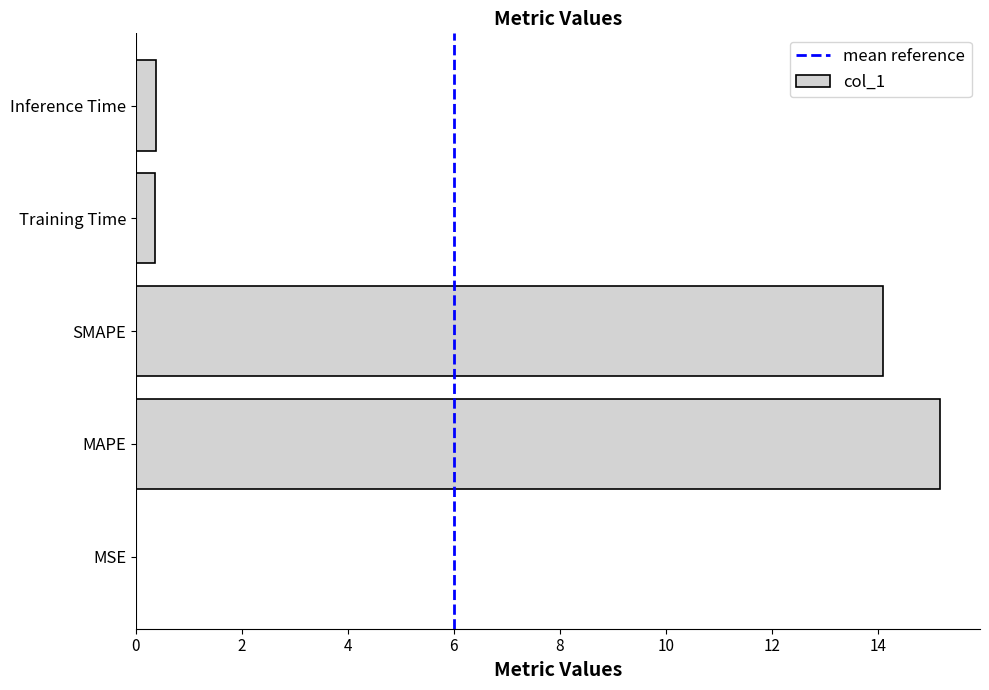

What is the greatest value displayed?

15.2